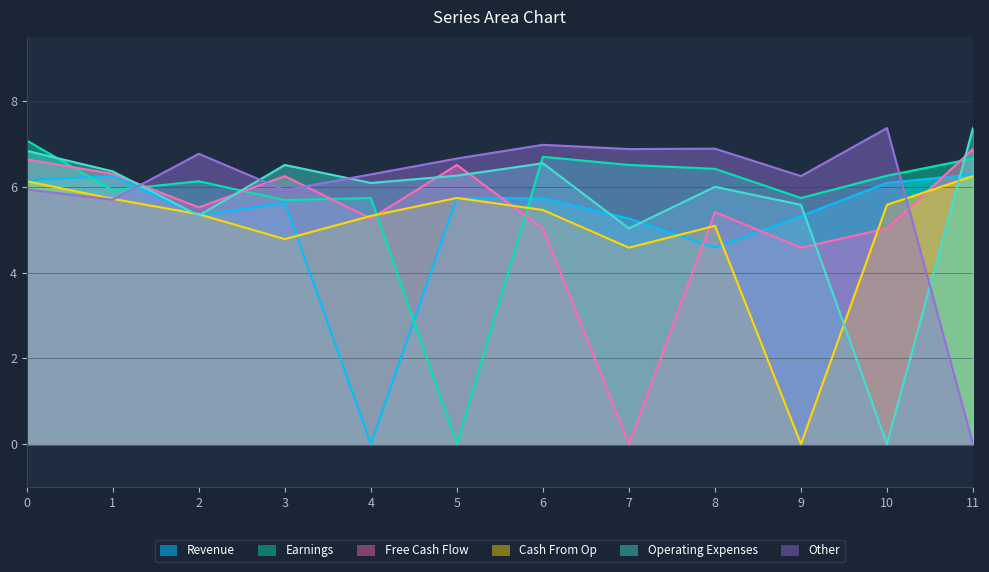

True or false: col_10 has more than 2 interior local peaks.

True